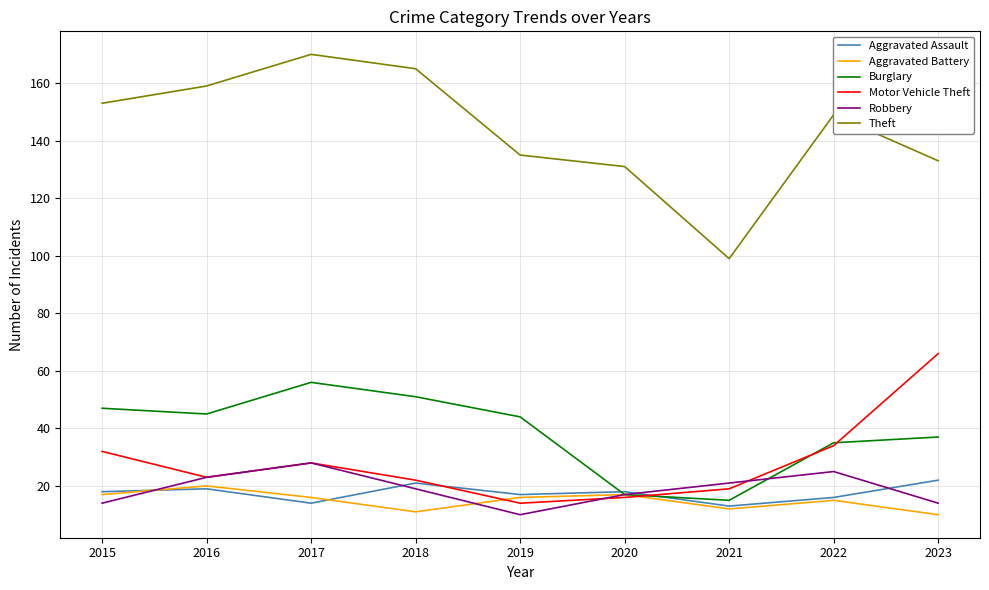

How many lines are shown in the chart?

6